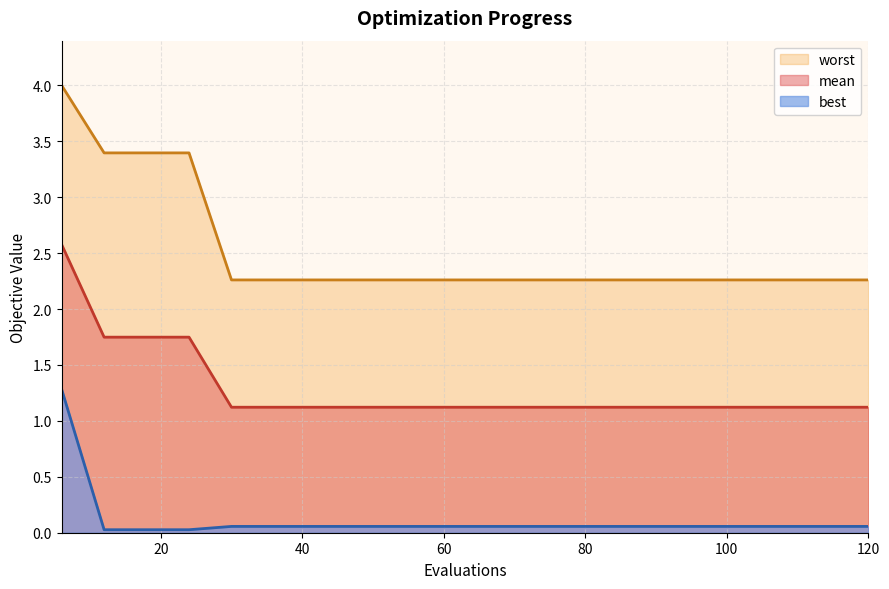

Which series has the largest total across all categories?

worst